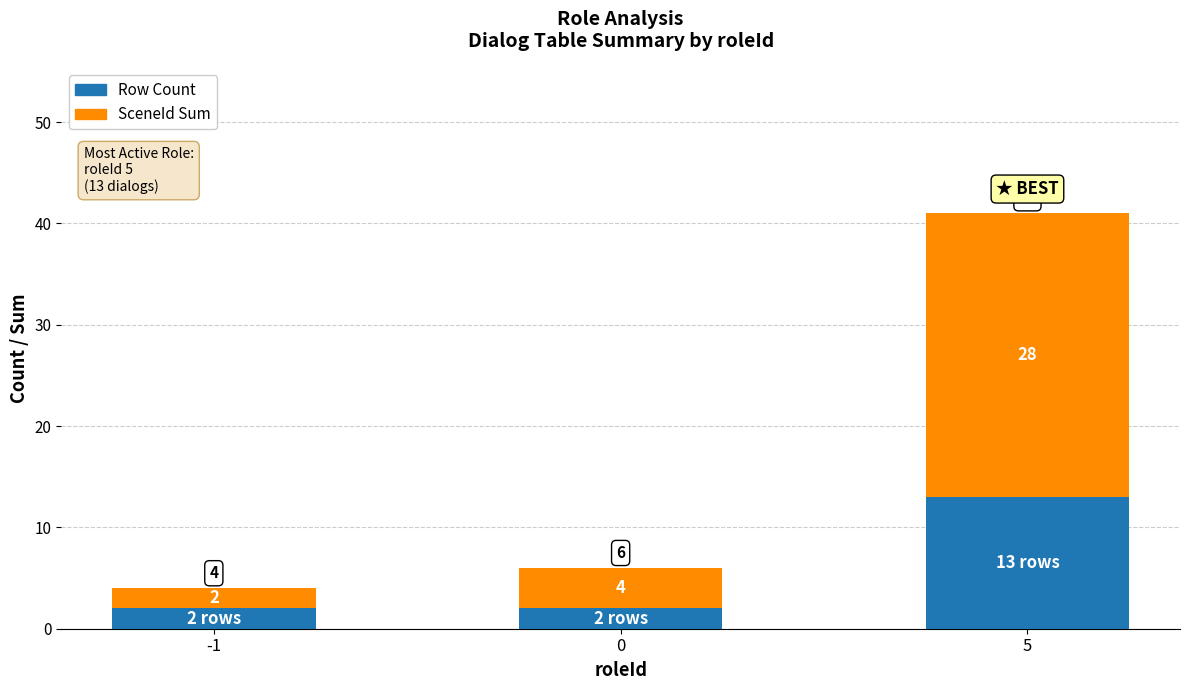

What is the sum of all Row Count values?

17